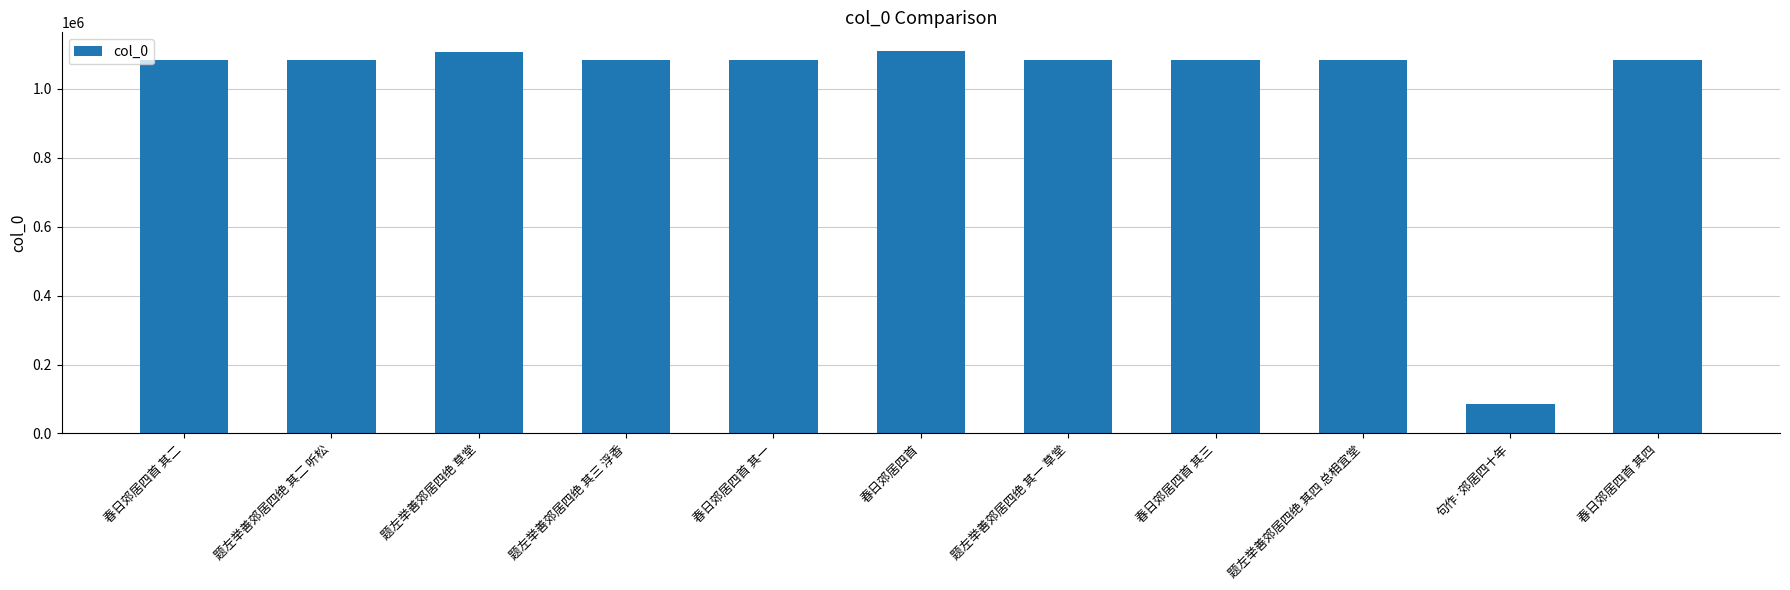

The chart shows a value of 454686 at 春日郊居四首. True or false?

False